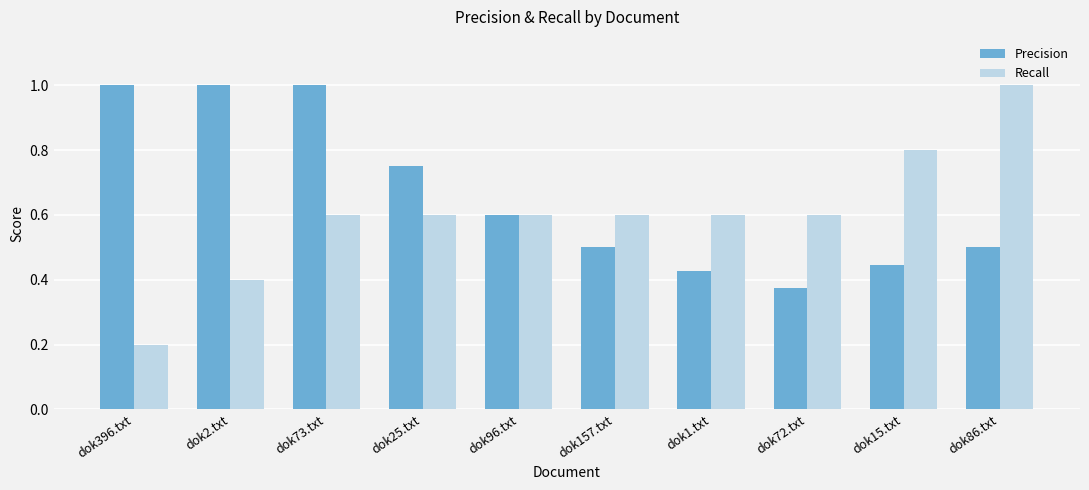

How many groups of bars are there?

10